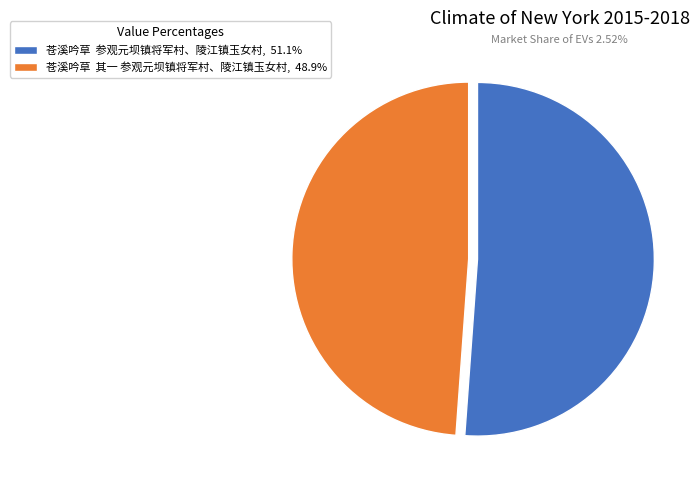

Is 苍溪吟草 其一 参观元坝镇将军村、陵江镇玉女村, 48.9% the majority of the pie?

No